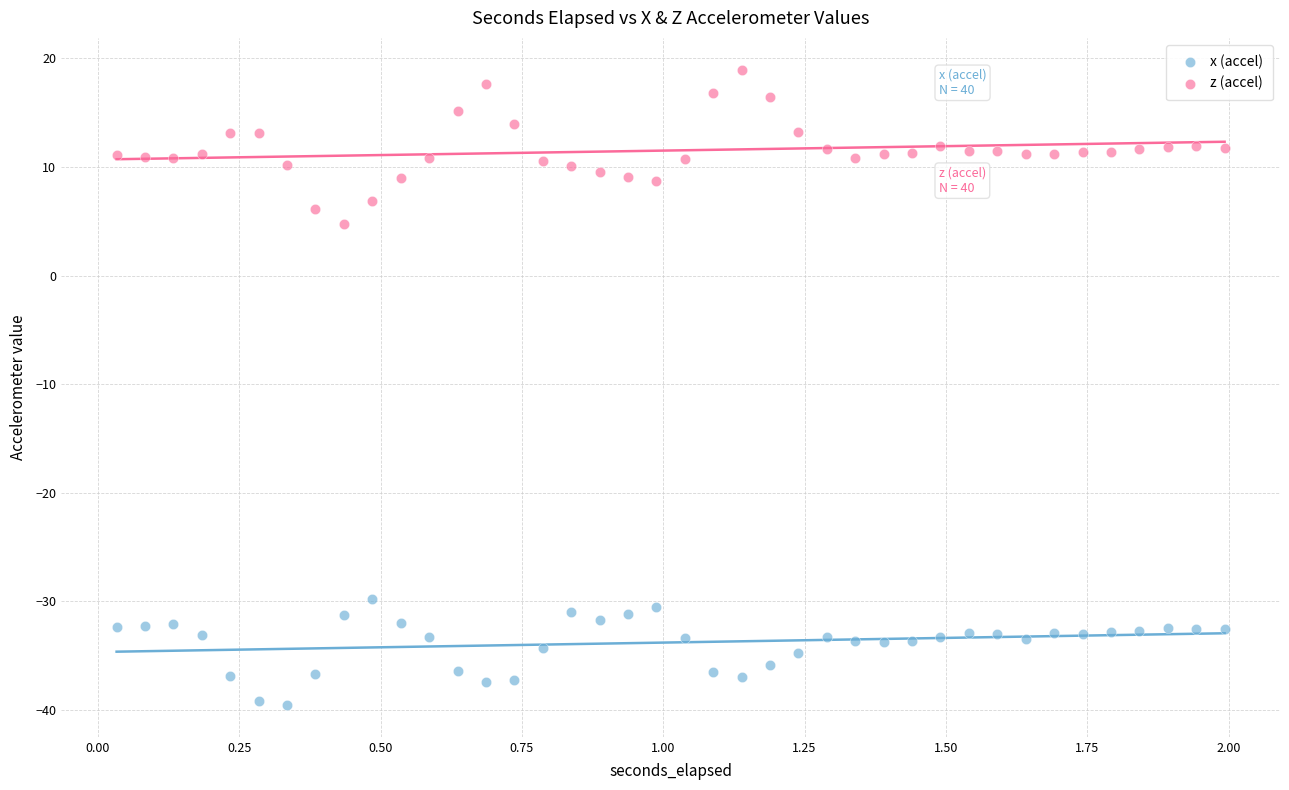

Across all data points, what is the range of Y values (max minus min)?

58.5